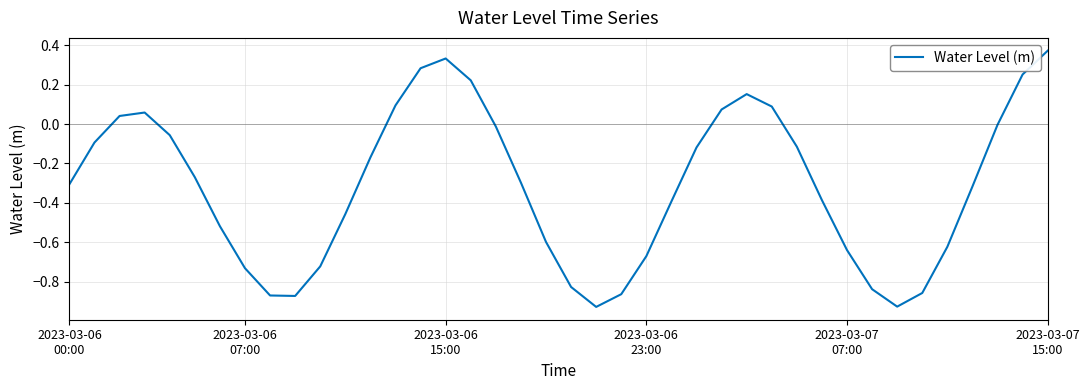

What is the maximum value shown in the chart?

0.4